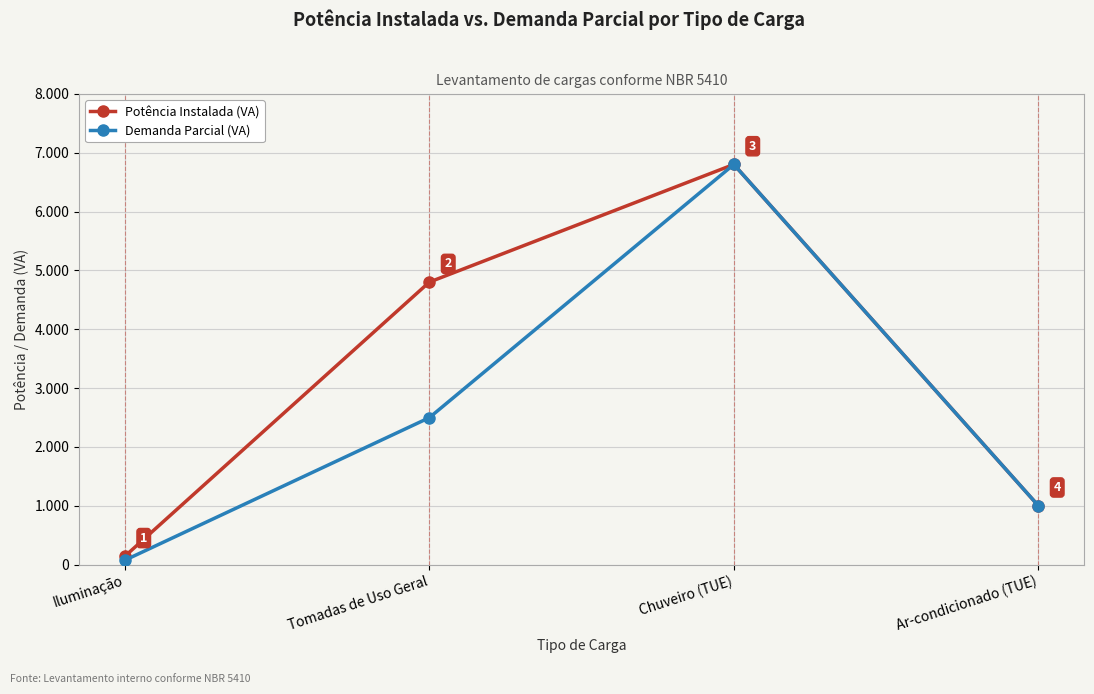

Which has a higher value, Tomadas de Uso Geral or Chuveiro (TUE)?

Chuveiro (TUE)